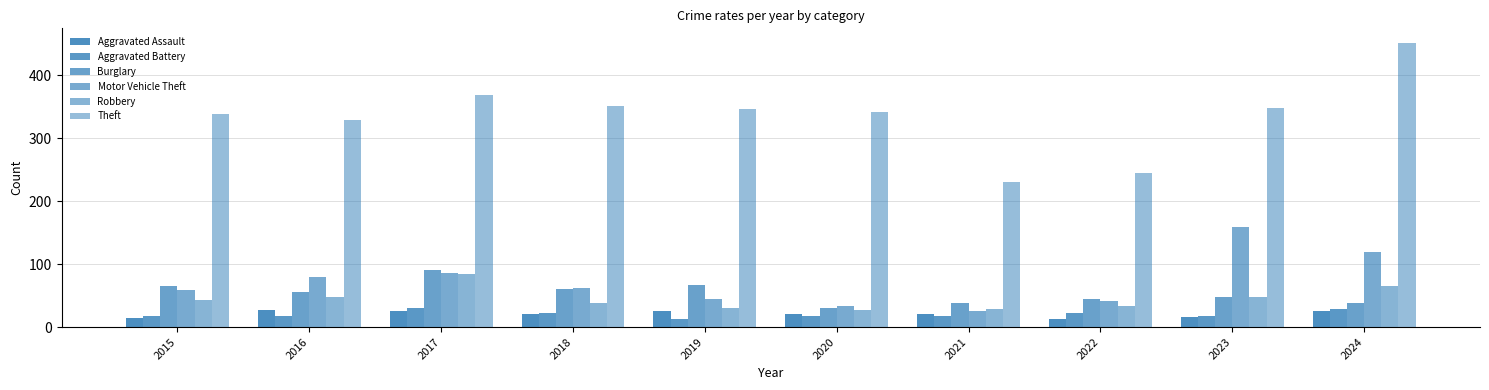

How many bars are there in total?

60